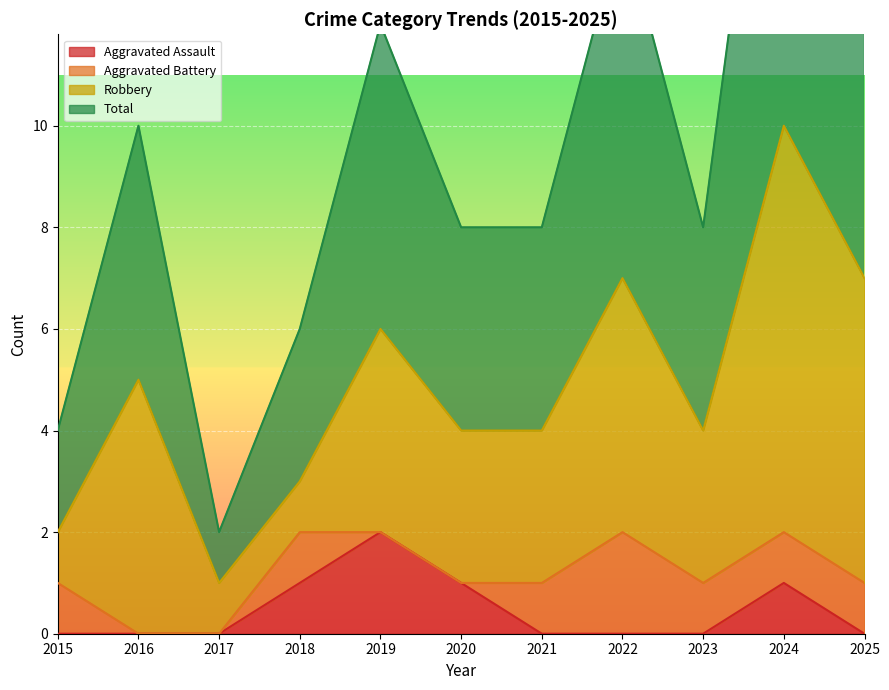

In Aggravated Assault, how many points are higher than both neighbors (excluding endpoints)?

2